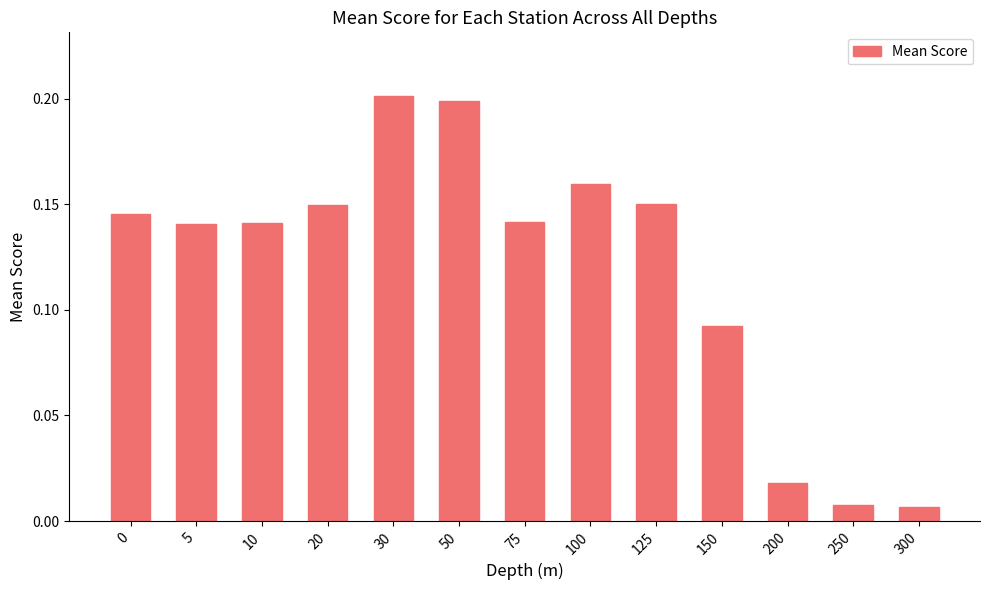

True or false: the data shows 0.2 at 75.

False